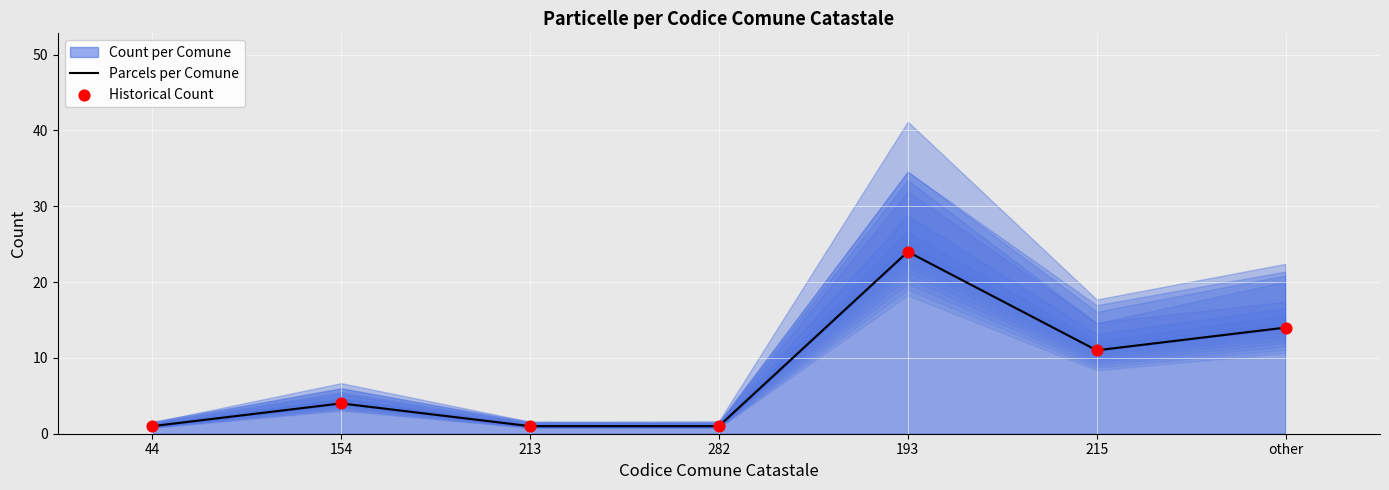

Which series has the widest spread of Y values?

Parcels per Comune